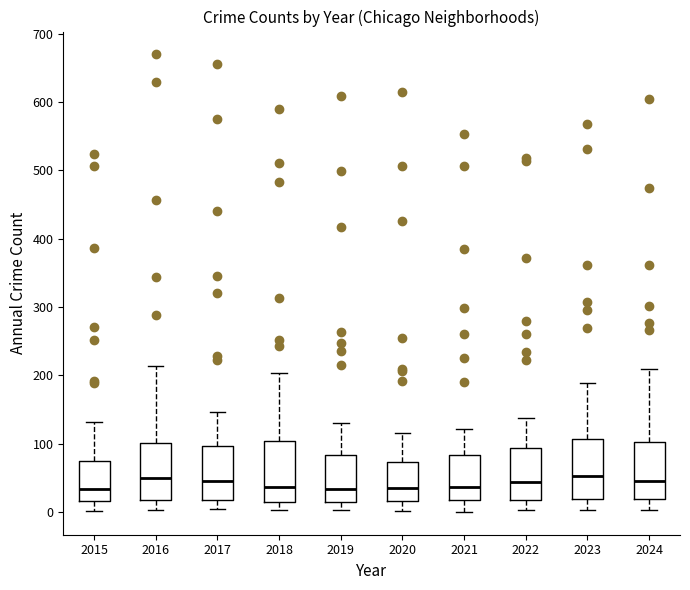

Where is the upper edge of the box at x = 2017 on the y-axis? The values are not printed on the chart, so give them approximately, as read against the axis.

100